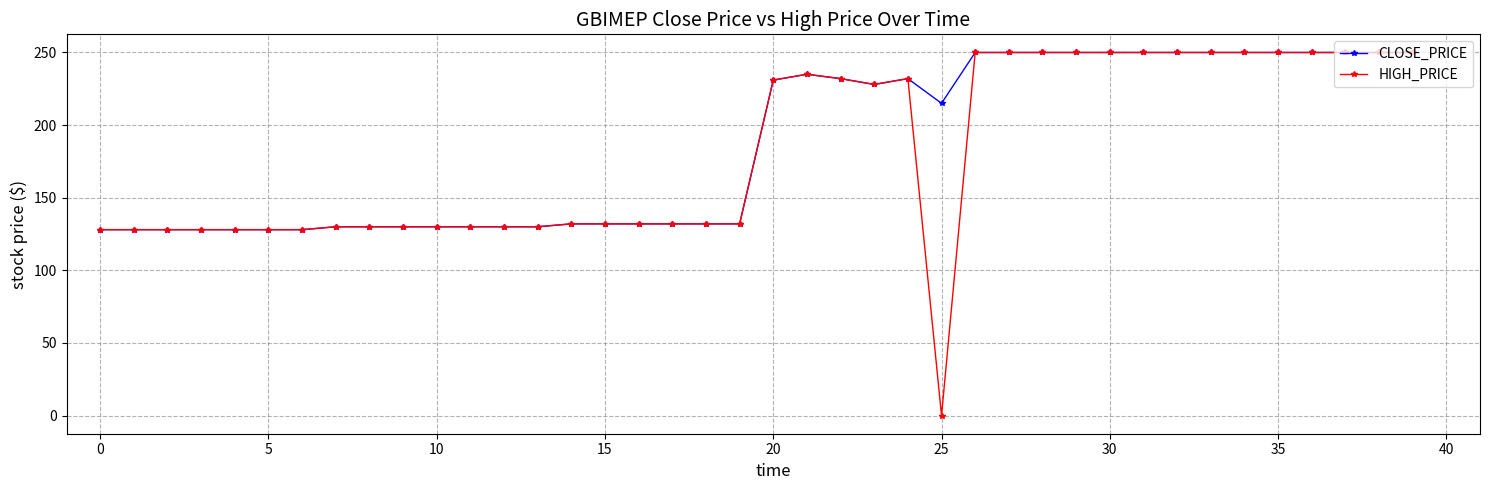

What is the greatest value displayed?

250